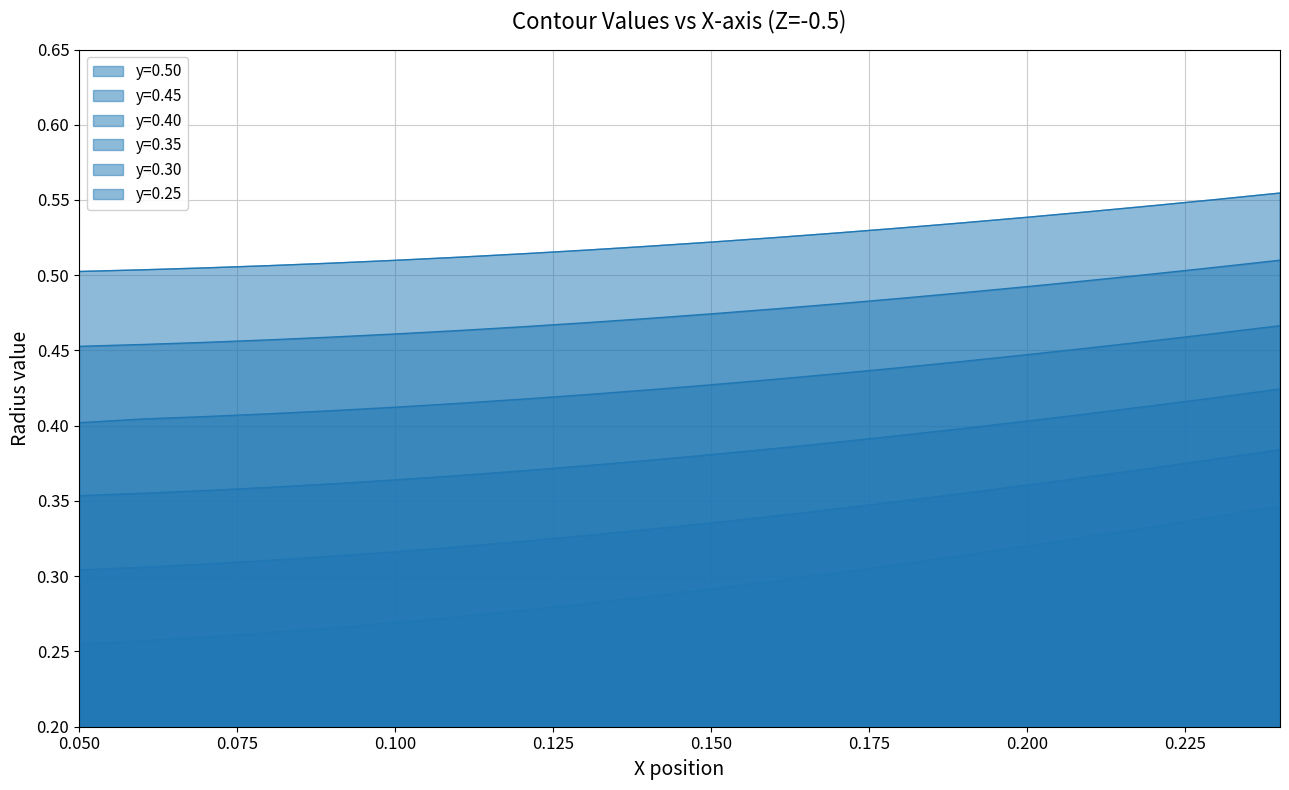

True or false: y=0.25 and y=0.50 intersect in this chart.

False